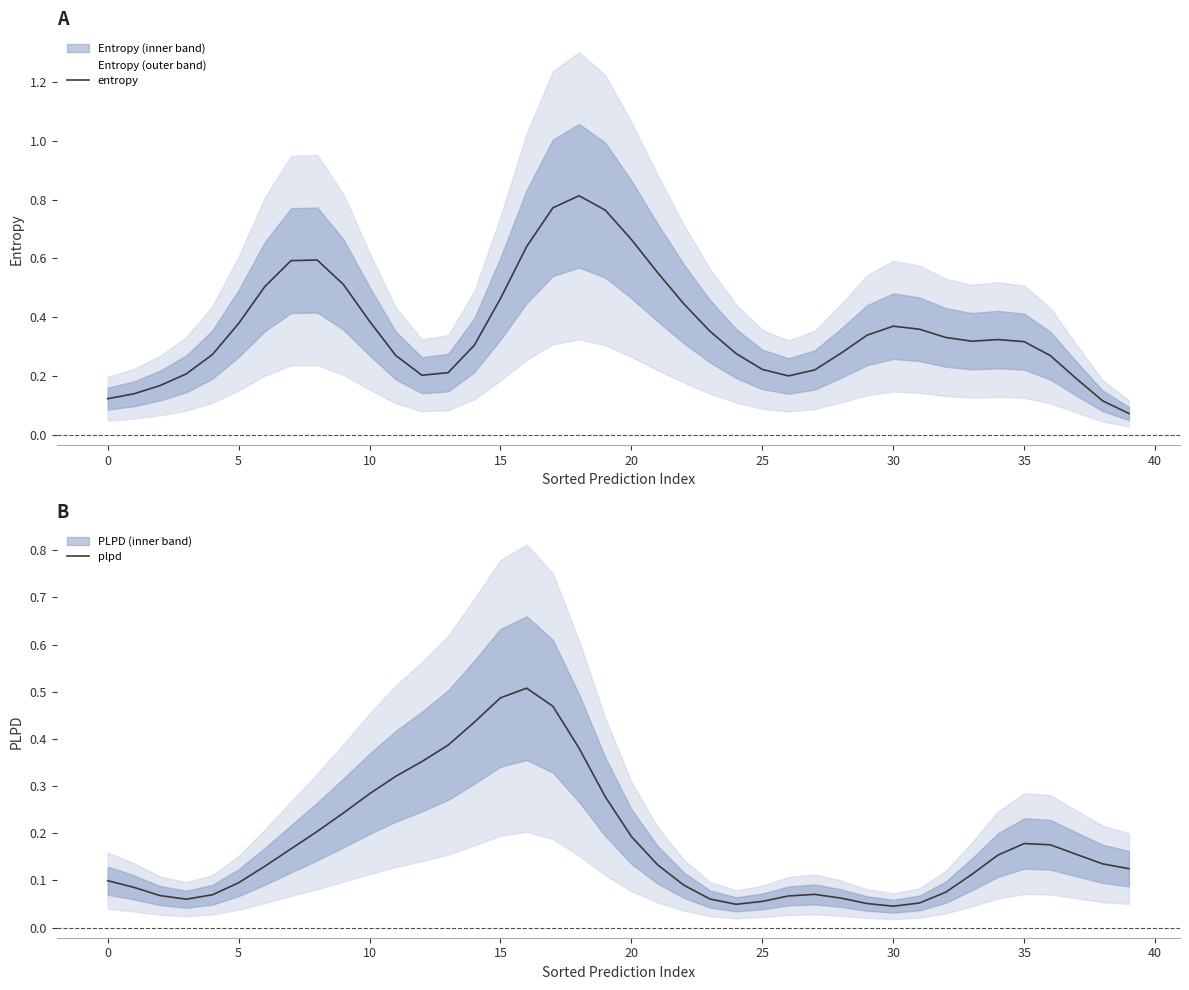

The value of entropy at 18 is 0.8. True or false?

True